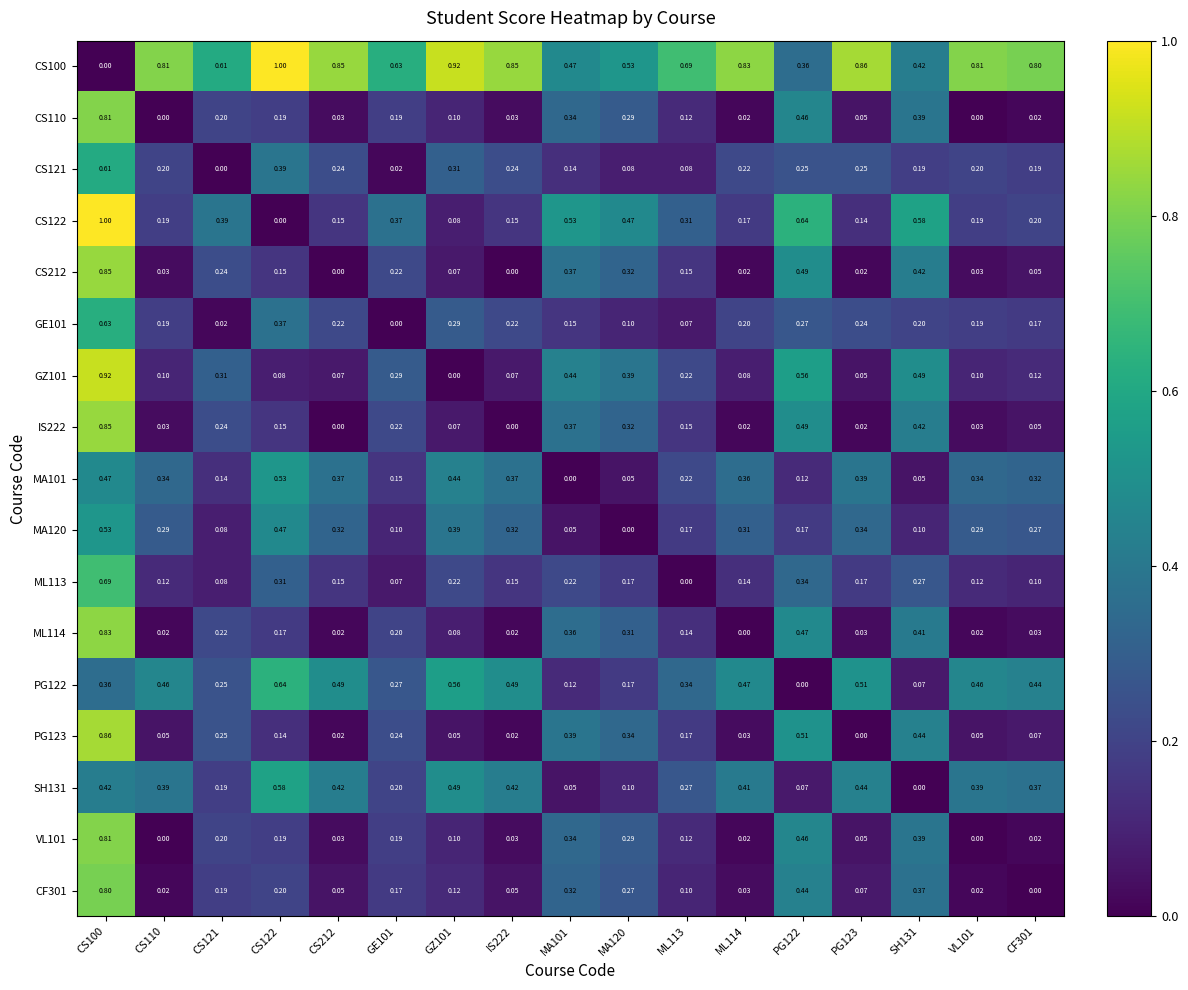

Is the value of ML113 at PG123 greater than the value of SH131 at GZ101?

No